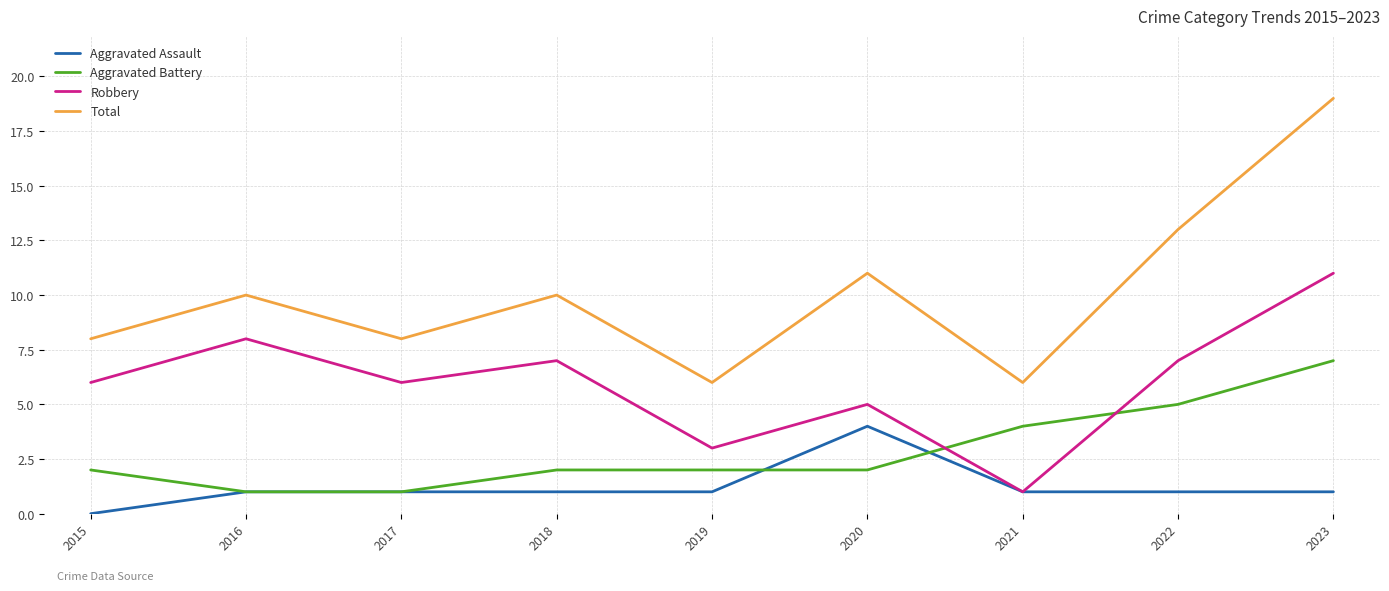

List the series in order of their overall mean, lowest first.

Aggravated Assault, Aggravated Battery, Robbery, Total